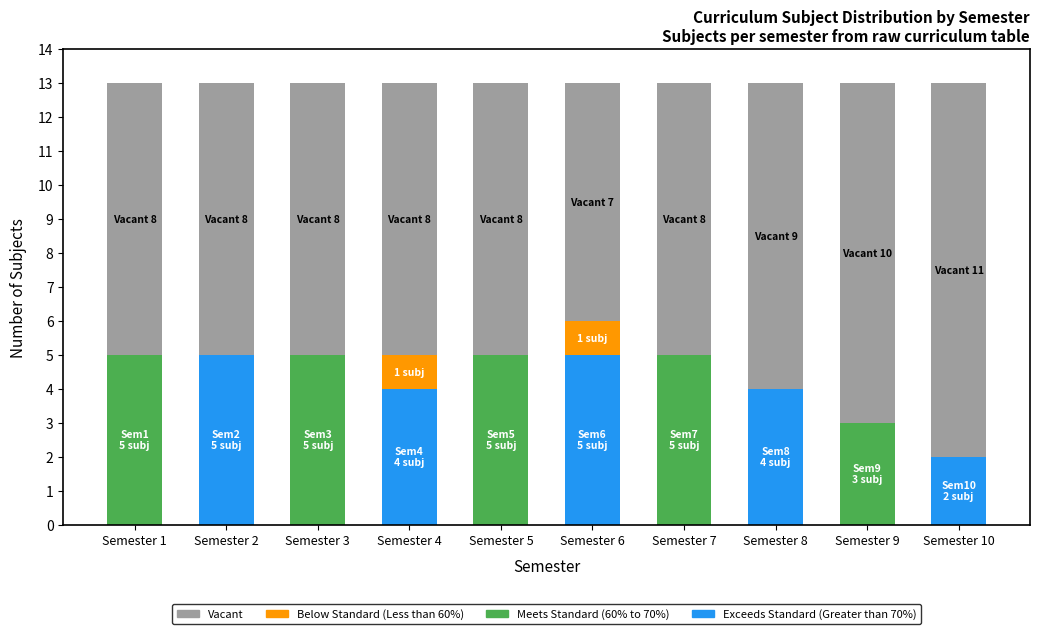

What is the maximum value for Meets Standard (60% to 70%)?

5